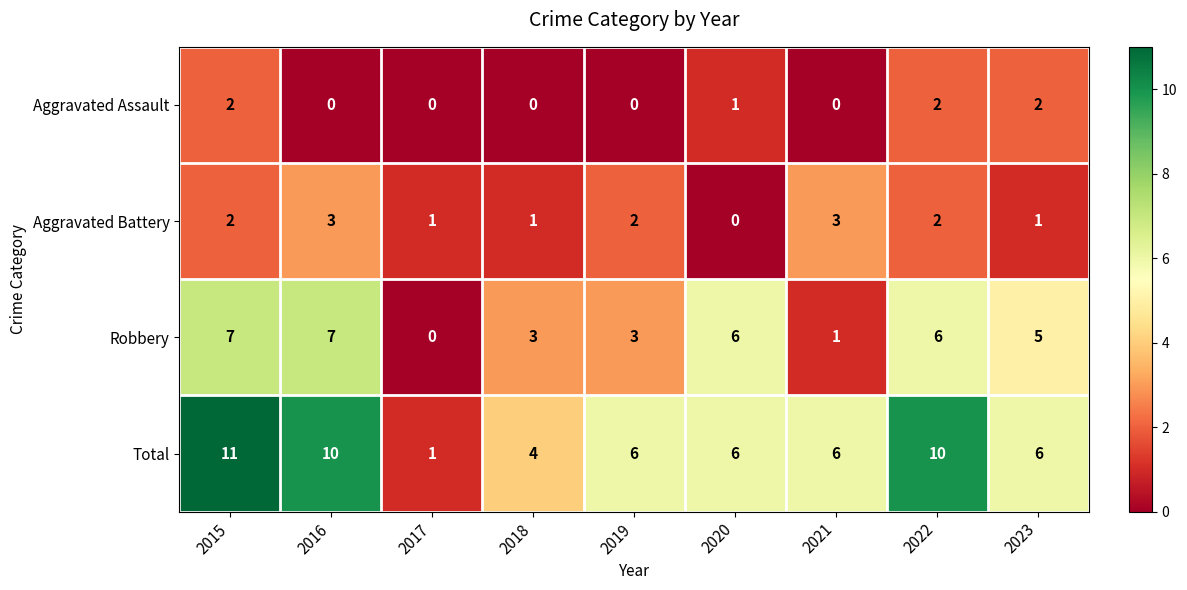

Which series has the largest range (max minus min)?

Total